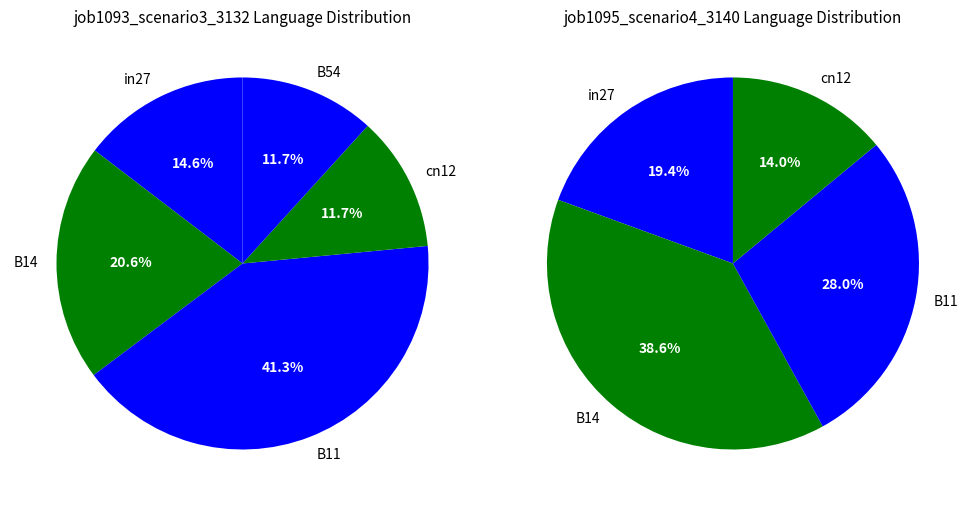

Which category has the smallest portion of the pie?

B54